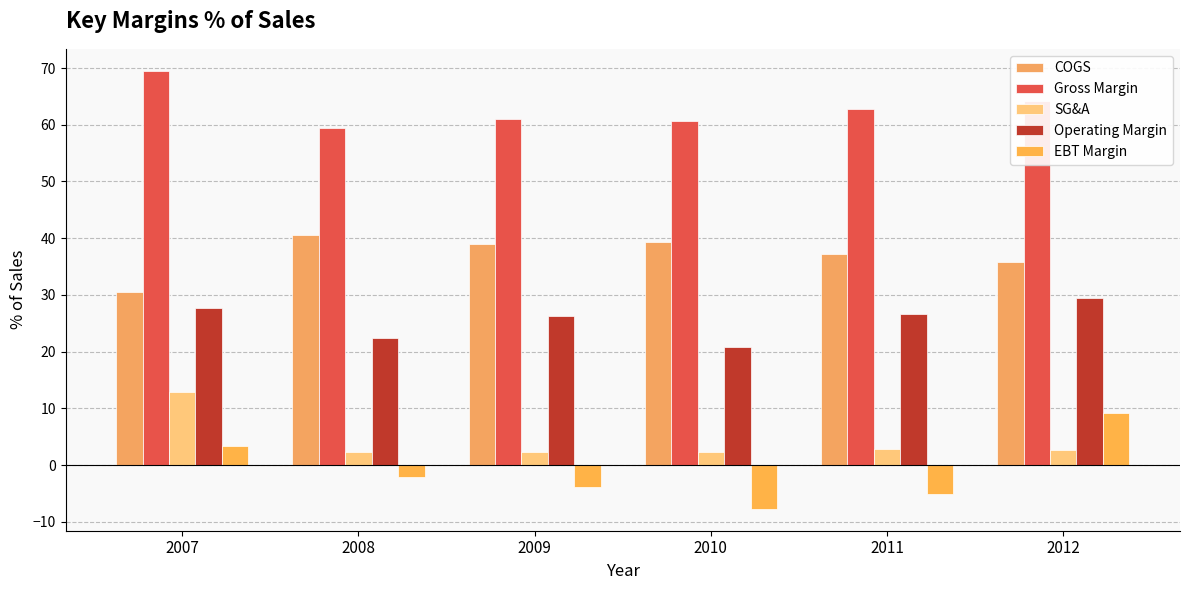

Reading right to left, list all the values displayed in this chart.

COGS: 35.8	37.3	39.4	38.9	40.6	30.5
Gross Margin: 64.2	62.7	60.6	61.1	59.4	69.5
SG&A: 2.7	2.9	2.4	2.4	2.4	12.9
Operating Margin: 29.4	26.6	20.8	26.4	22.5	27.7
EBT Margin: 9.2	-5.0	-7.7	-3.8	-2.1	3.4